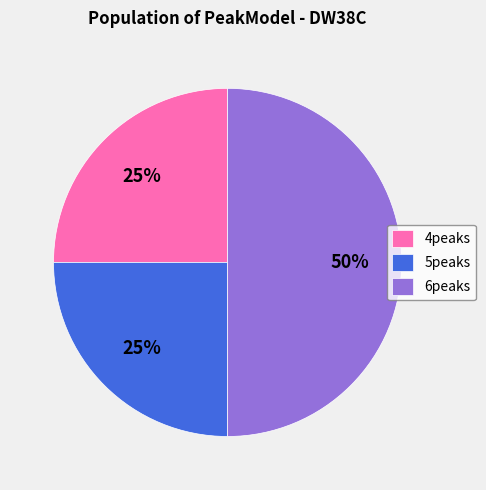

How many slices are in this pie chart?

3